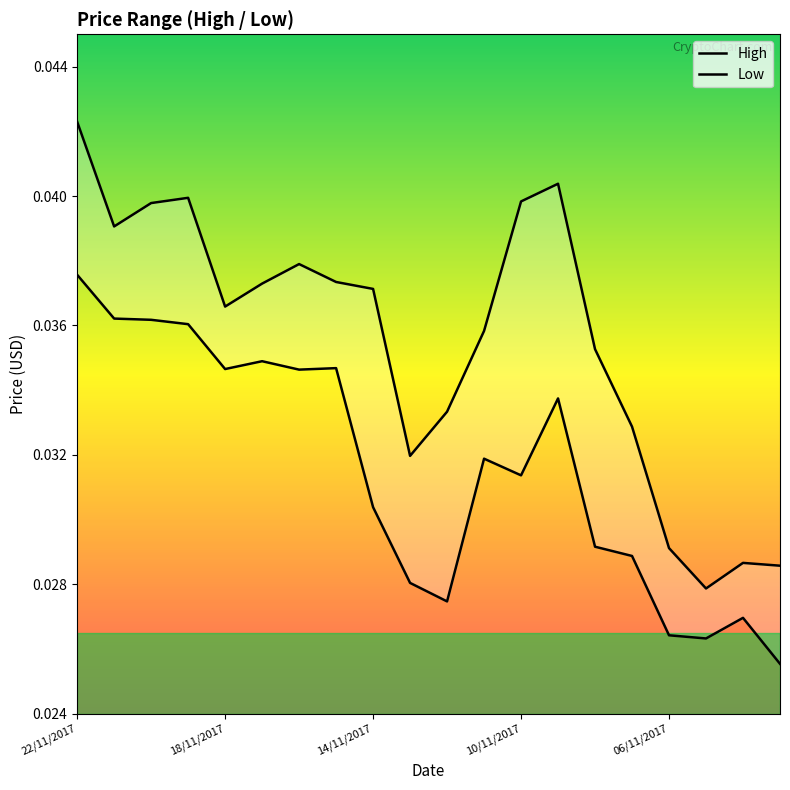

True or false: High has a value of 0.1 at 15.

False